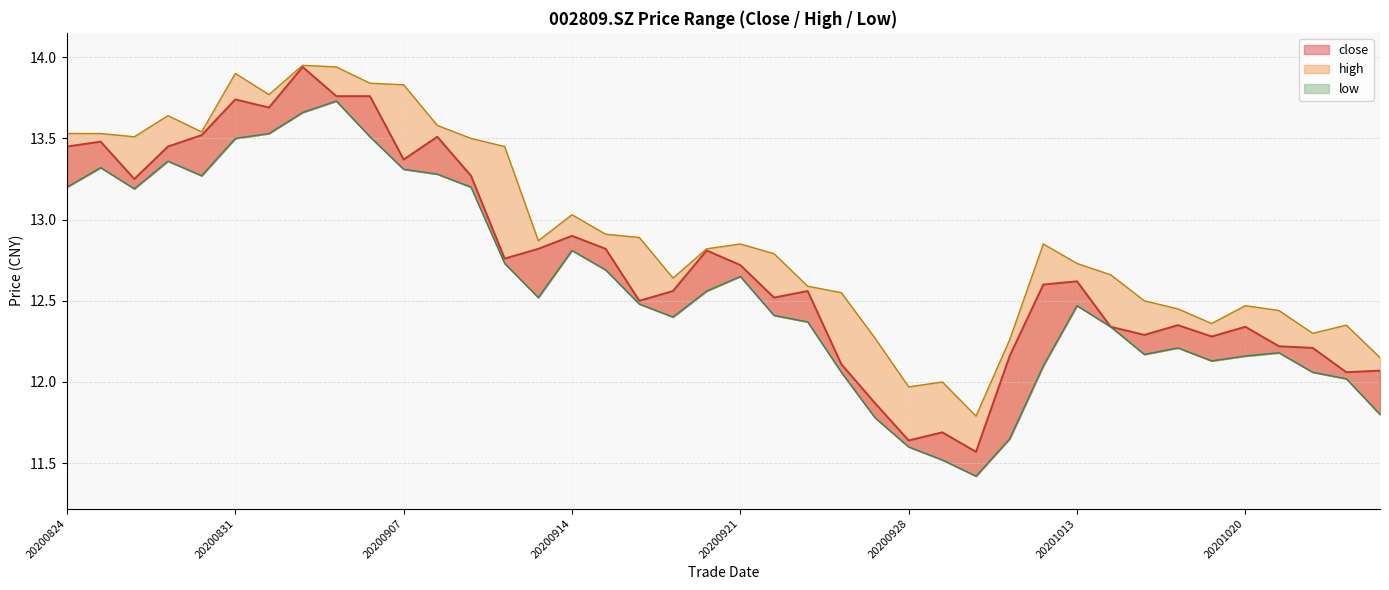

How many lines are shown in the chart?

3